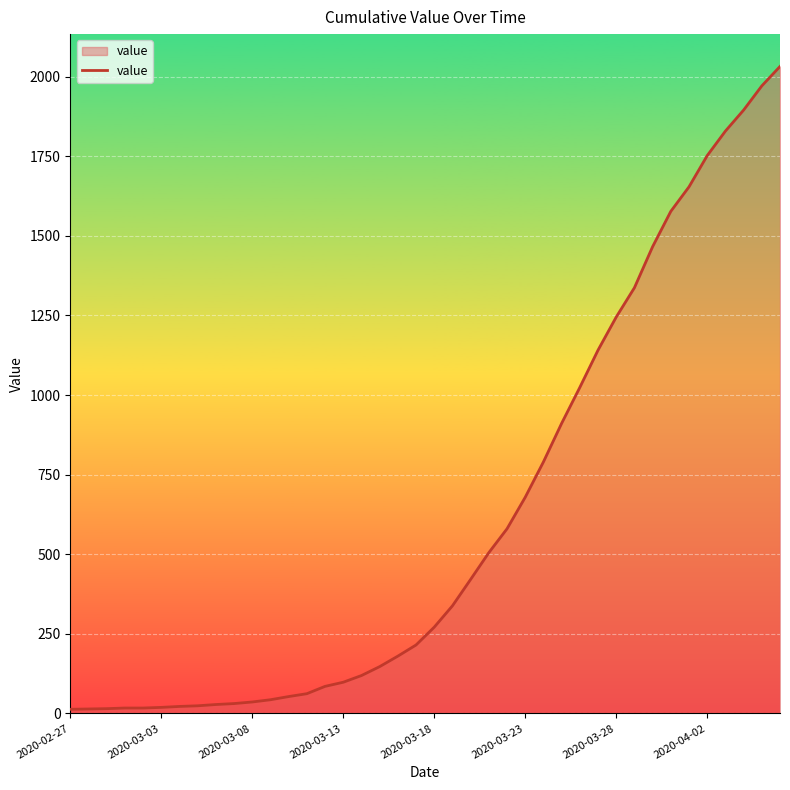

What is the greatest value displayed?

2032